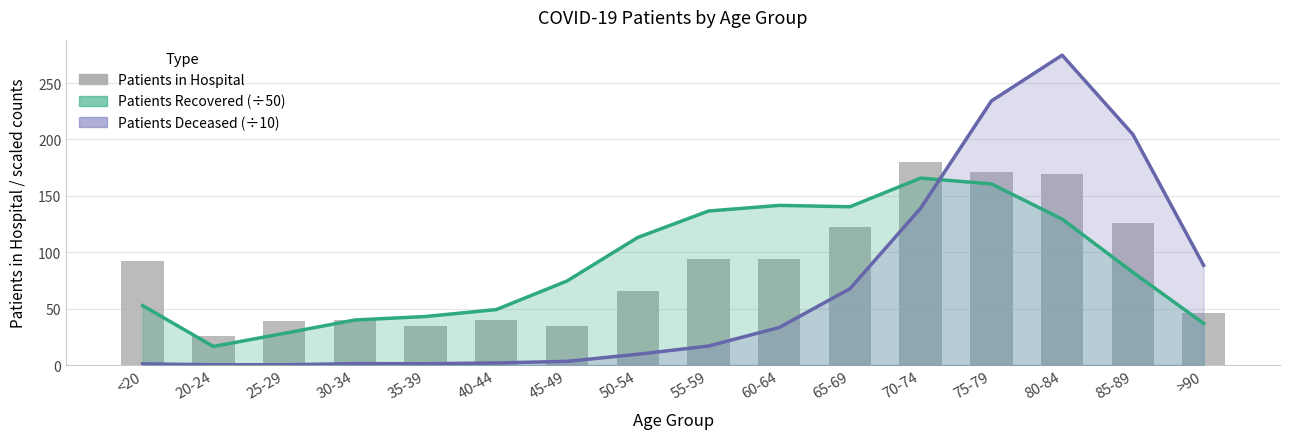

Which category has the lowest value across all series?

20-24